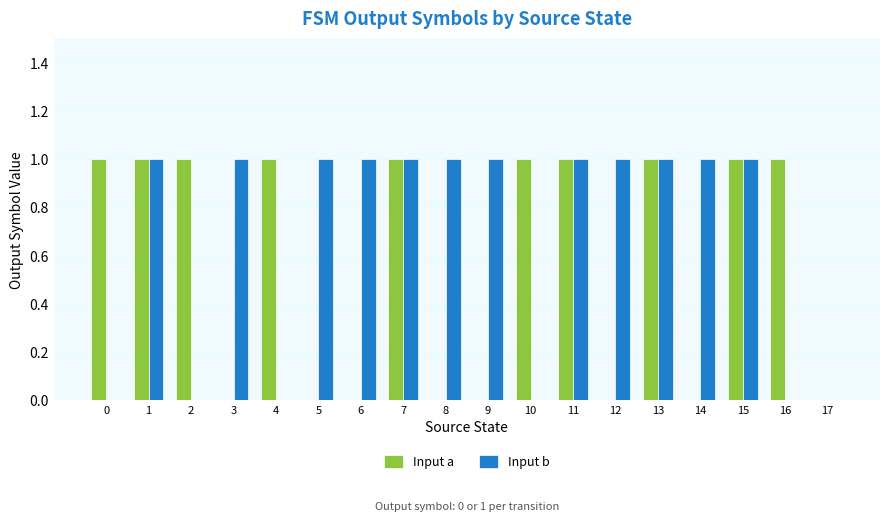

Is the value of Input b at 1 greater than the value of Input a at 17?

Yes